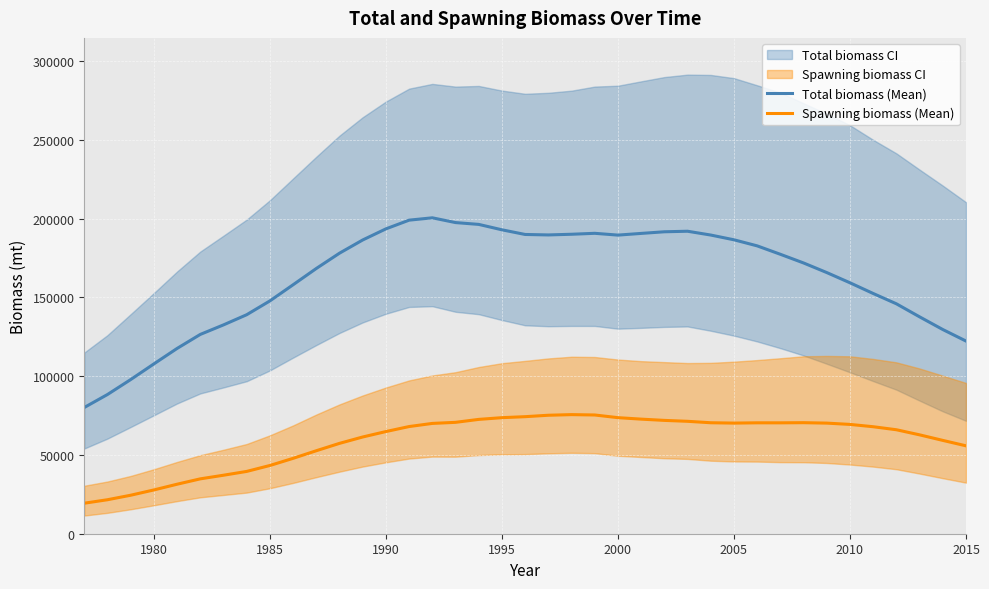

What is the lowest value of the Total biomass (Mean) series?

80145